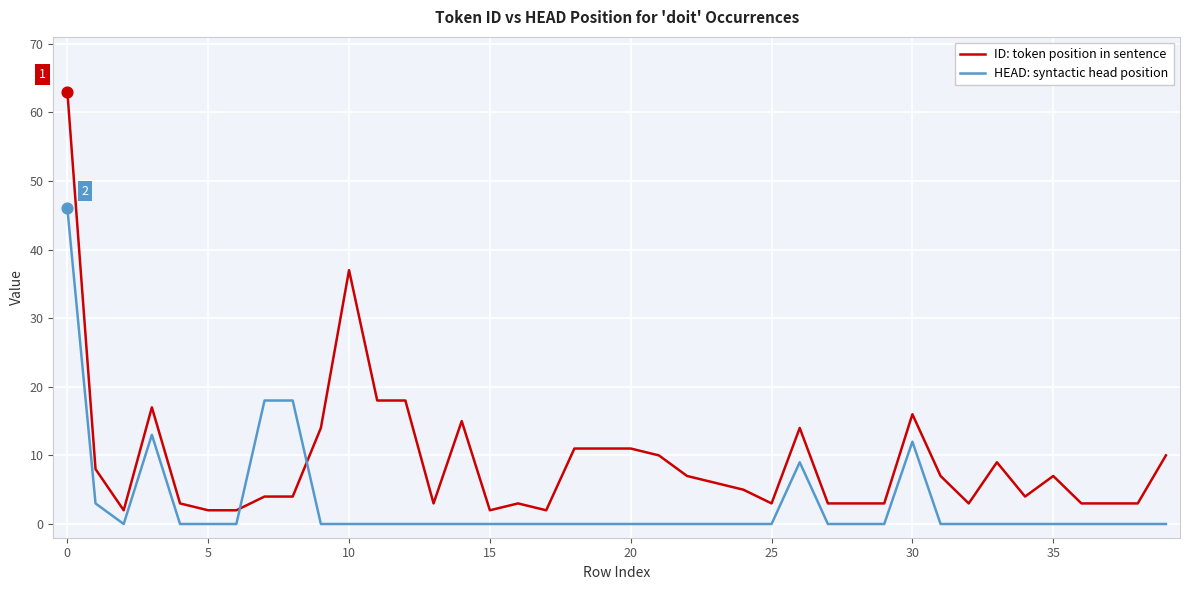

At how many categories does at least one series exceed 50?

1